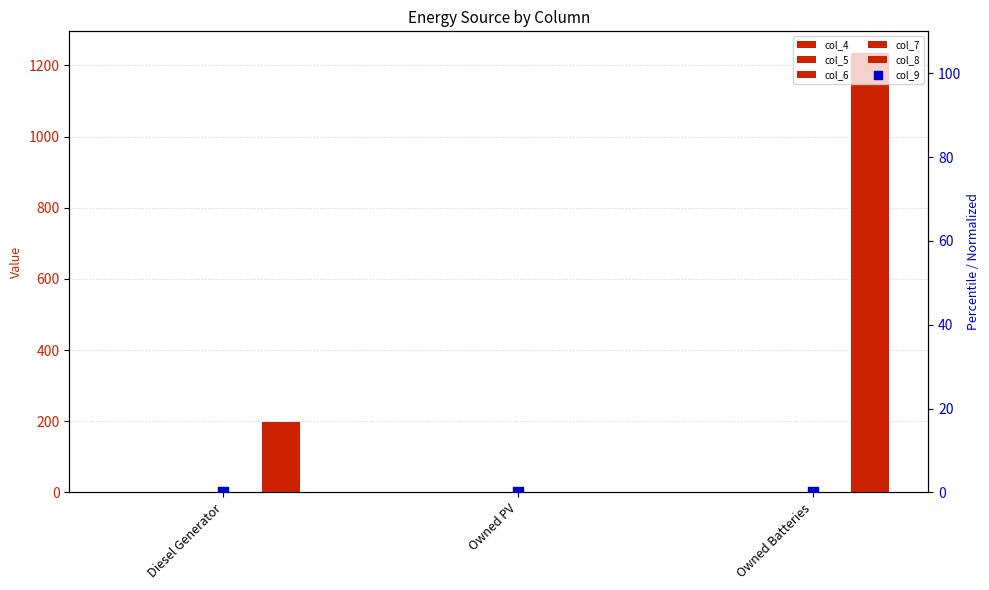

Which series has the largest total across all categories?

col_8